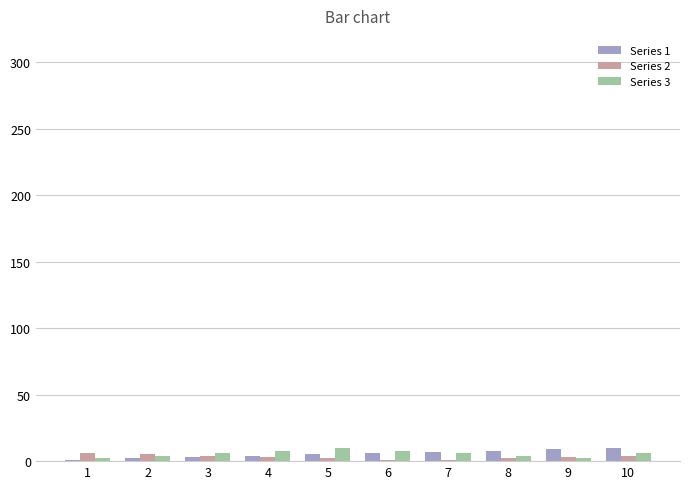

Is the value of Series 3 at 5 greater than the value of Series 1 at 1?

Yes